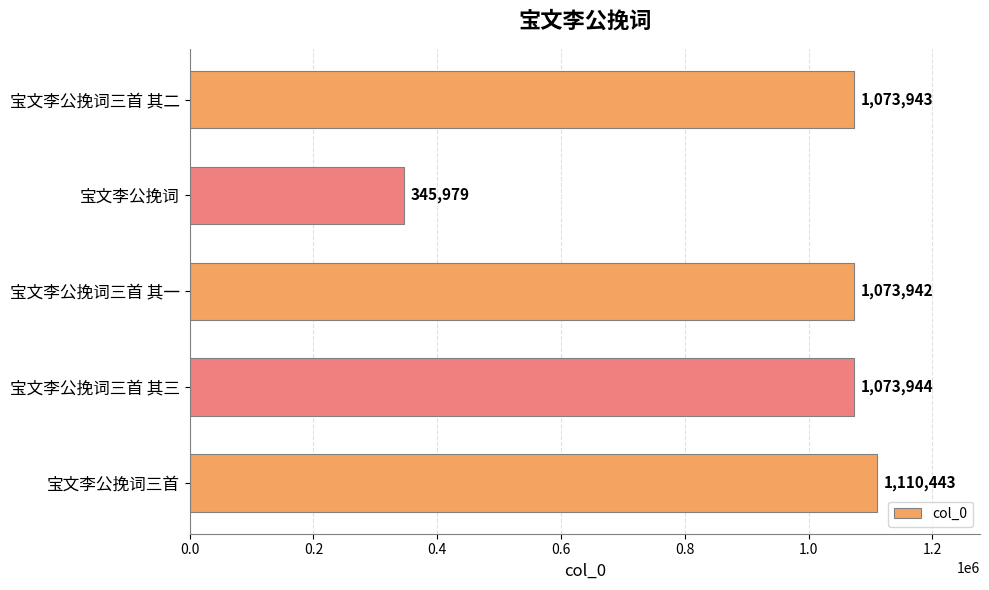

How many categories are shown in the chart?

5